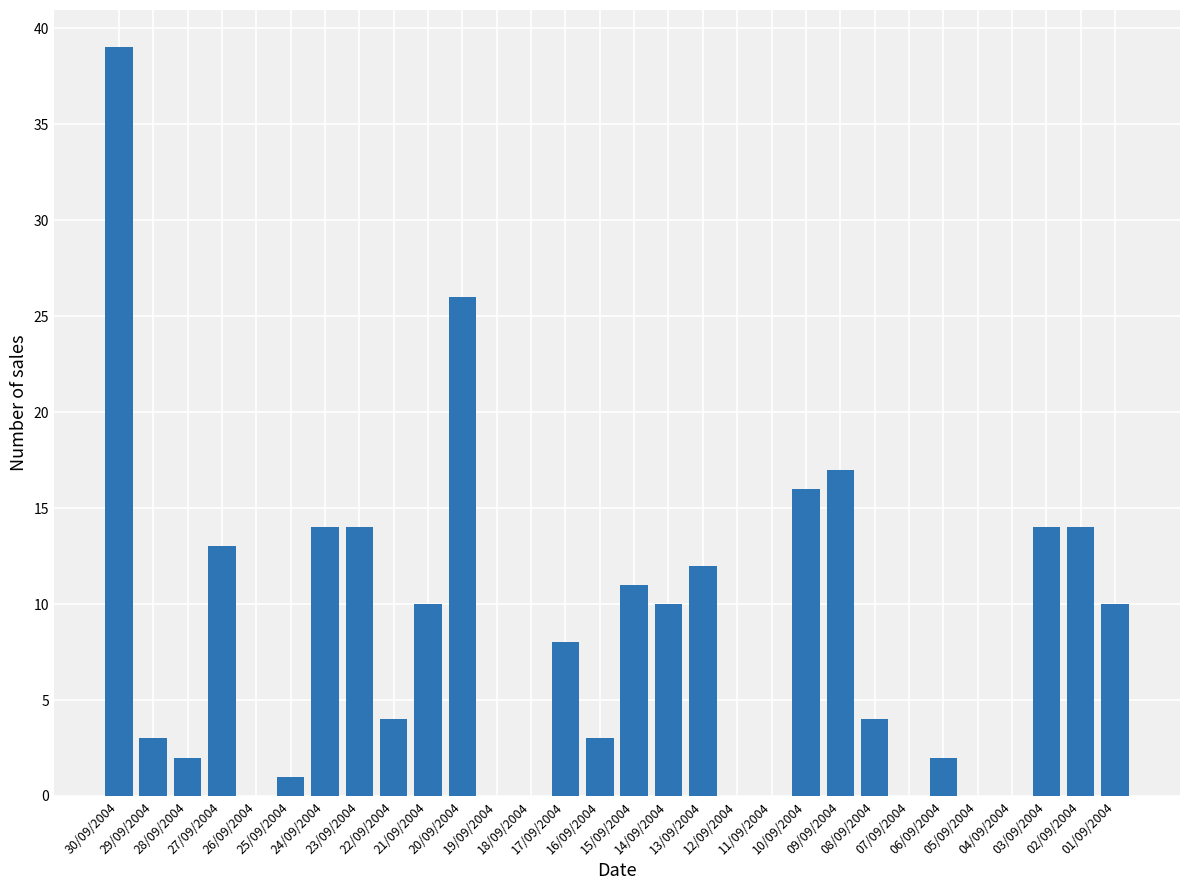

What is the sum of the values at 29/09/2004 and 20/09/2004?

29